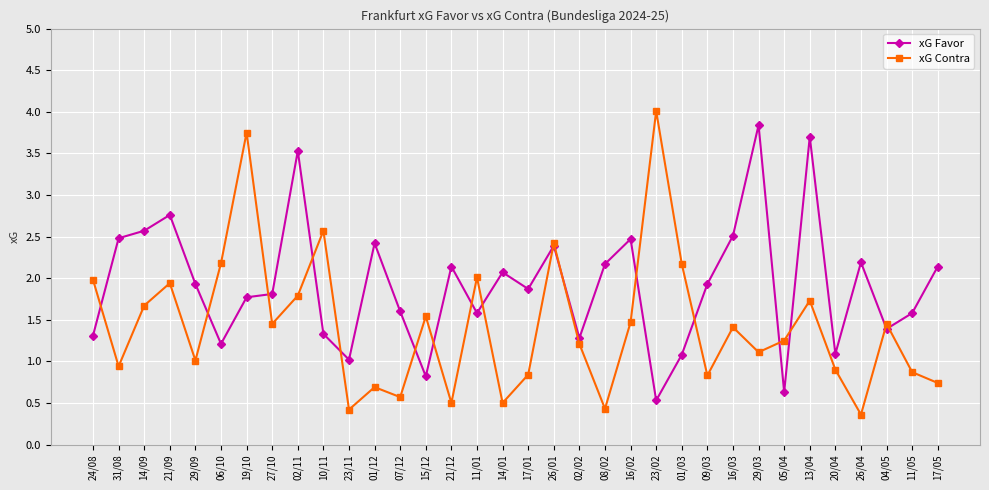

What is the value of the xG Favor point at the 3rd from the left?

2.6